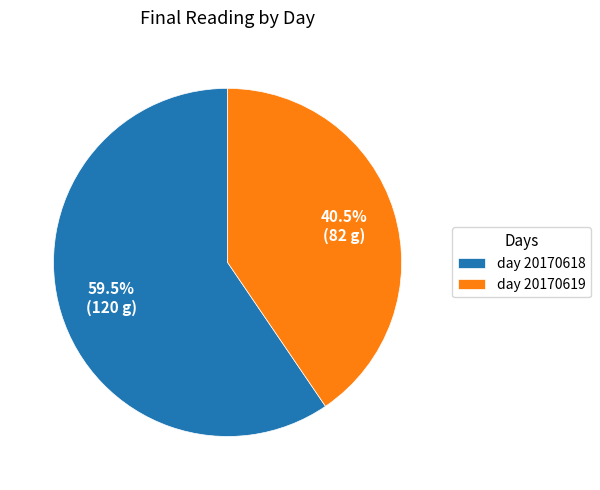

Combined, do day 20170619 and day 20170618 account for over 50%?

Yes